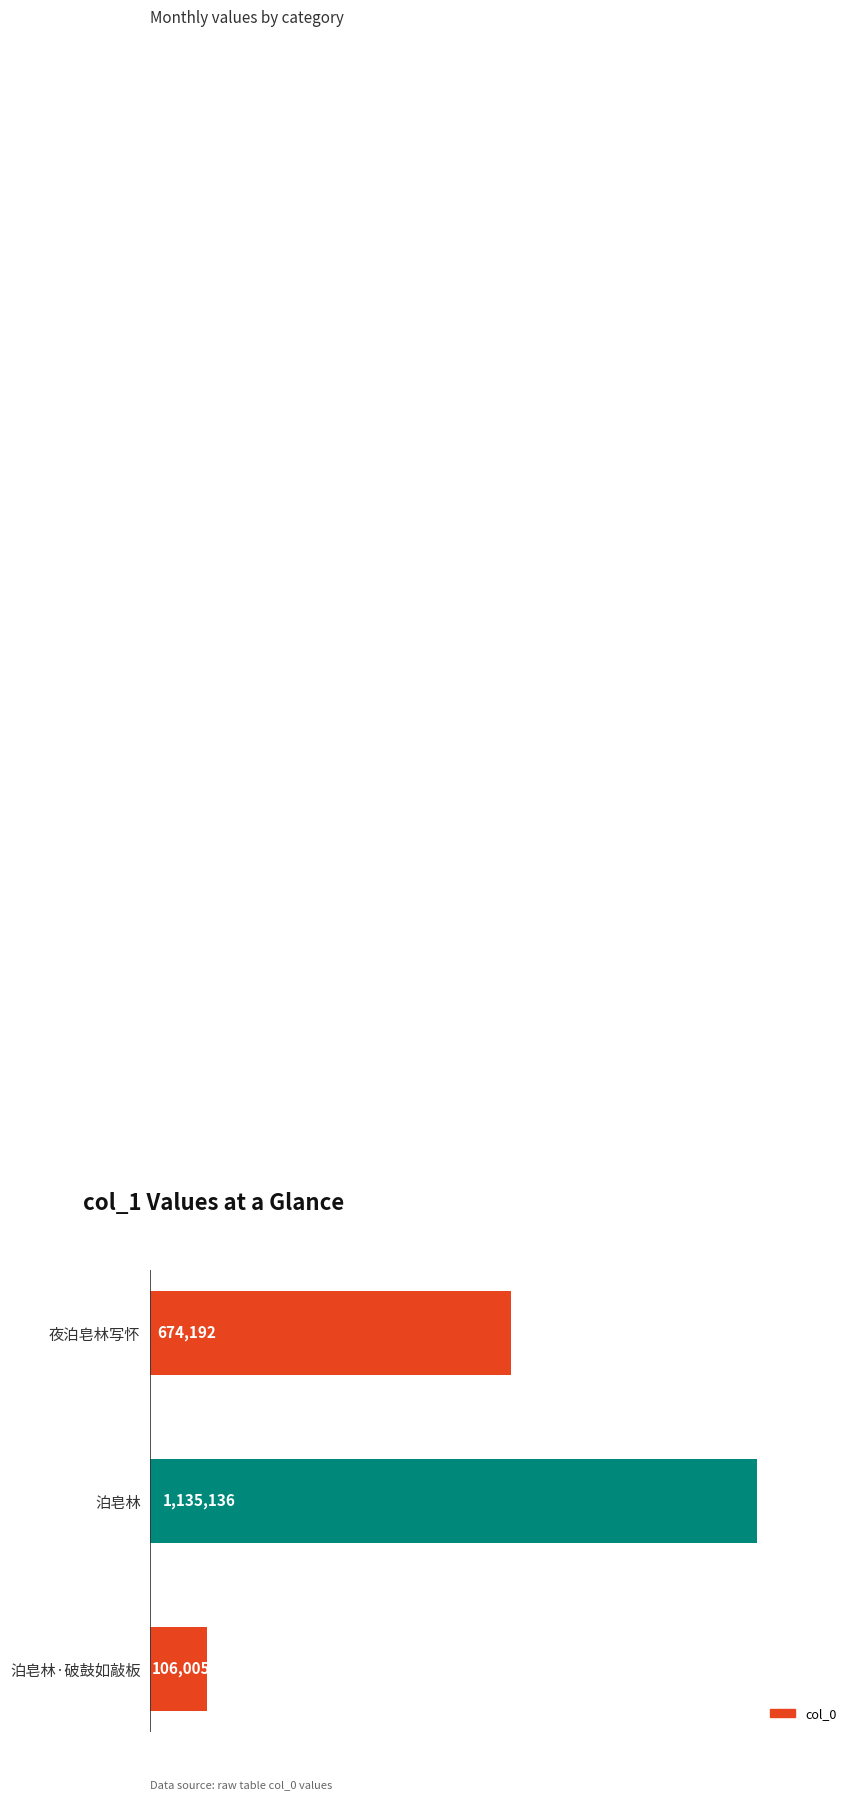

What is the label of the 2nd bar from the top?

泊皂林